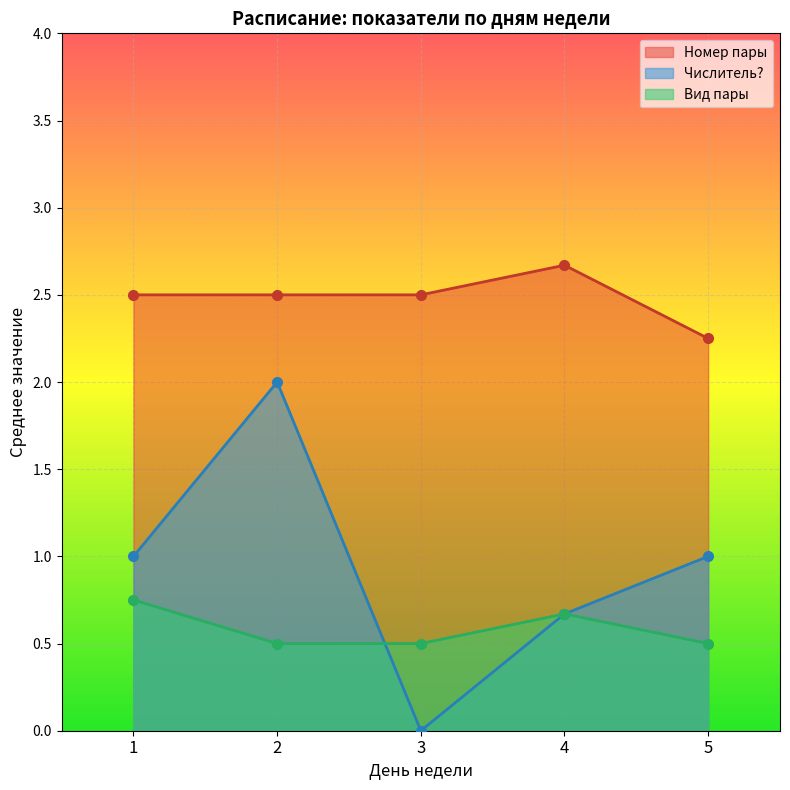

What is the value of the Вид пары point at the 4th from the left?

0.7